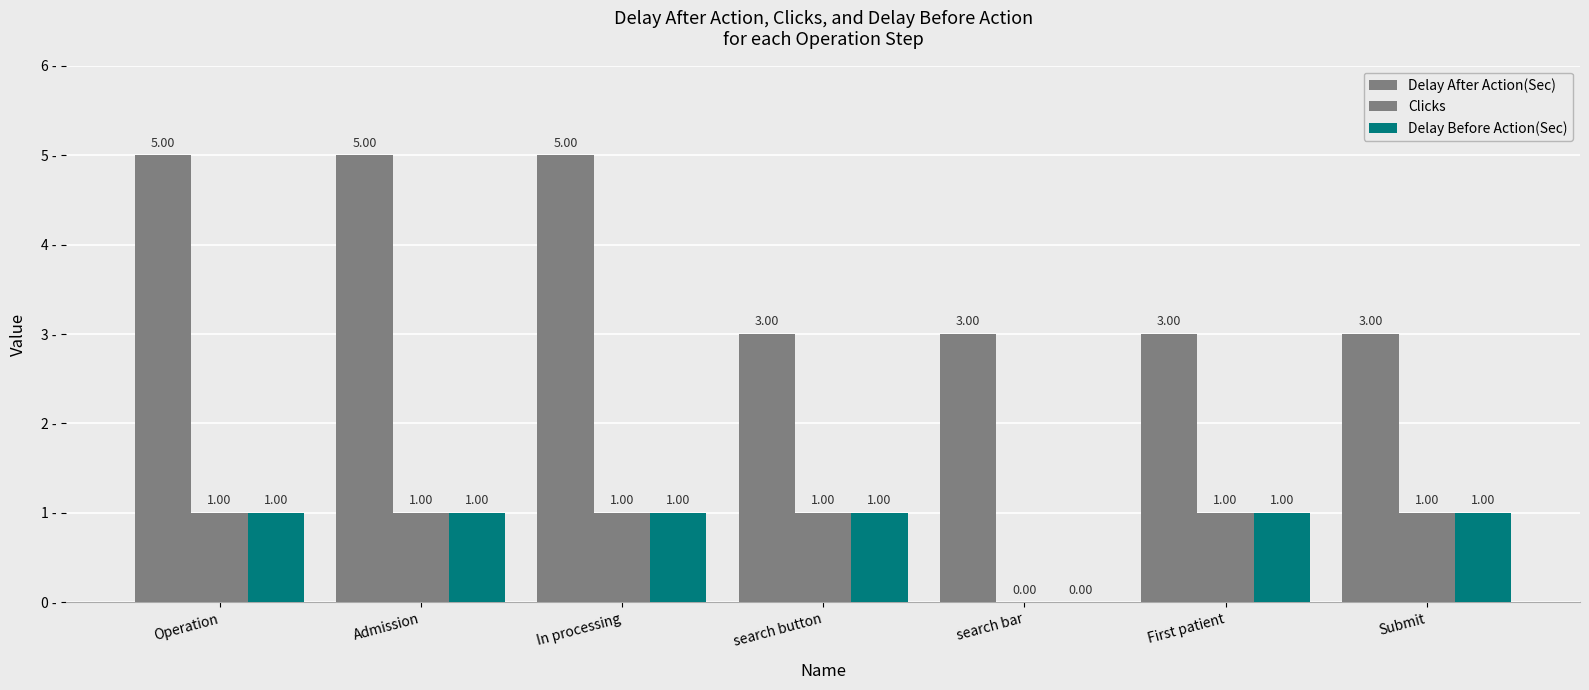

Which category has the highest value across all series?

Operation